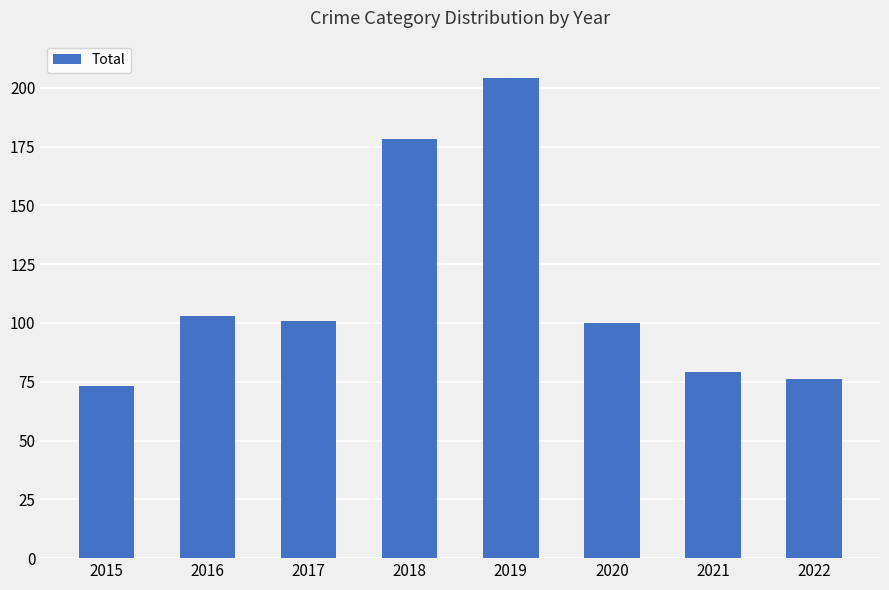

What is the sum of the values at 2015 and 2019?

277